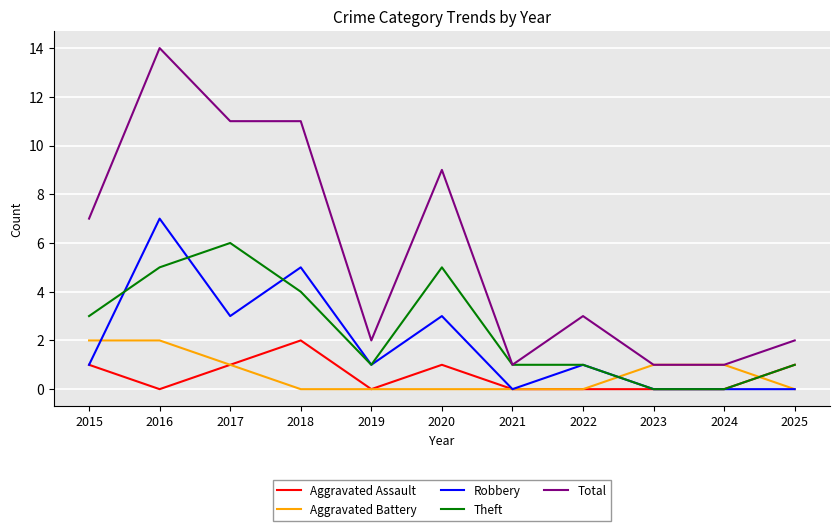

True or false: Aggravated Assault and Total cross at least once.

False